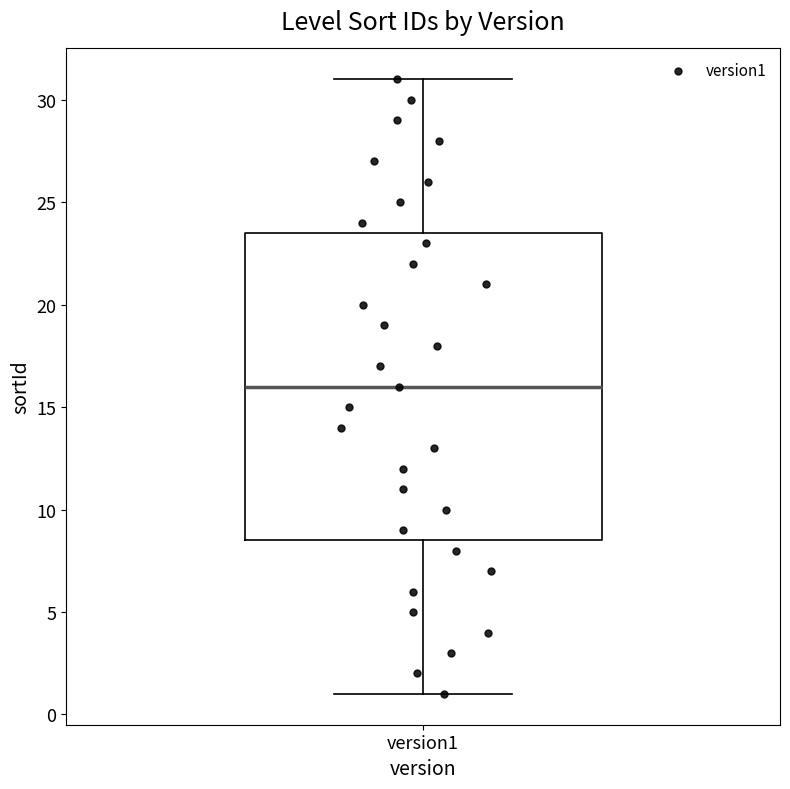

Read this box plot against the y-axis: the position of the median line, the range covered by the box, and the ends of both whiskers. The values are not printed on the chart, so give them approximately, as read against the axis.

median 16.0, box 8.5 to 23.5, whiskers 1.0 to 31.0